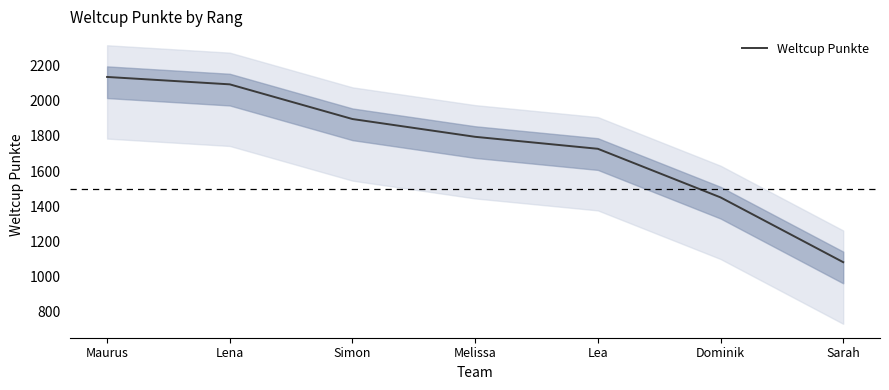

Rank the categories by value from lowest to highest.

Sarah, Dominik, Lea, Melissa, Simon, Lena, Maurus